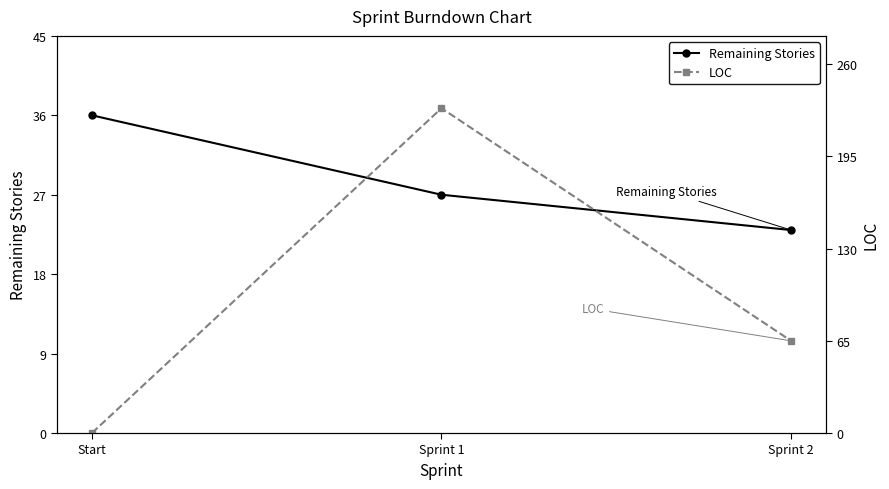

Reading left to right, extract all data points from this chart.

Remaining Stories: Start=36	Sprint 1=27	Sprint 2=23
LOC: Start=0	Sprint 1=229	Sprint 2=65